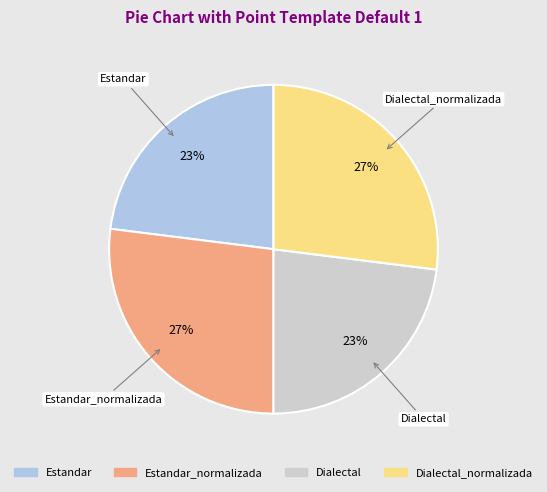

To the nearest percent, what is the average slice percentage?

25%